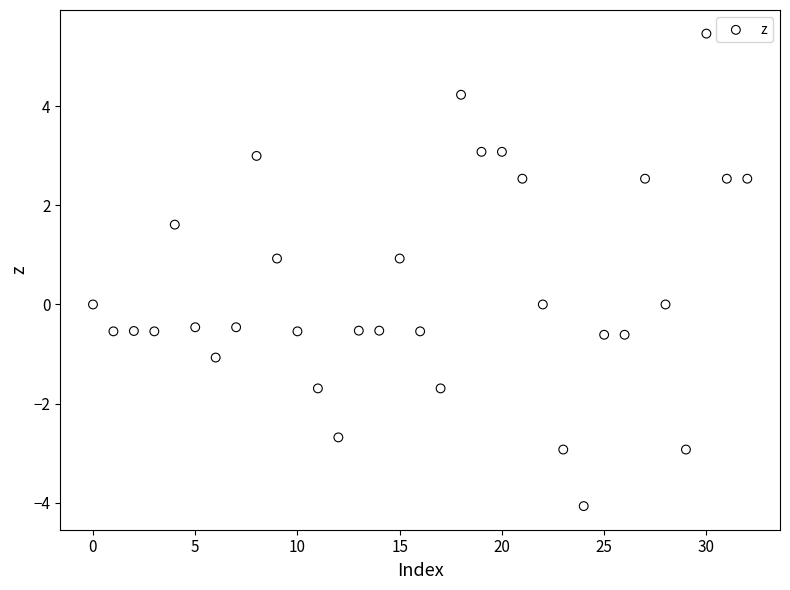

What is the range of Y values (max minus min)?

9.5